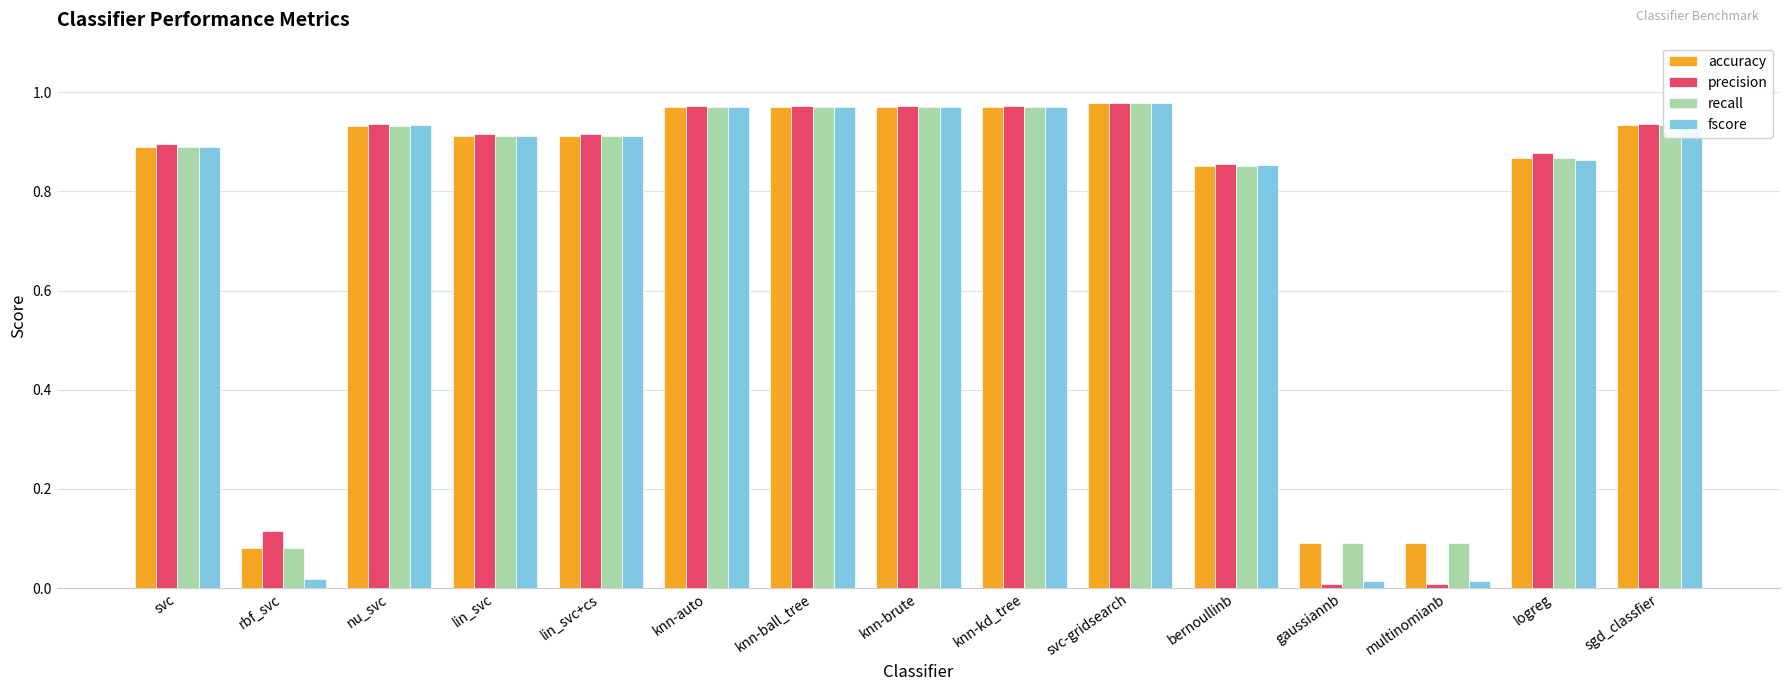

Between nu_svc and multinomianb, which series saw the biggest shift?

precision